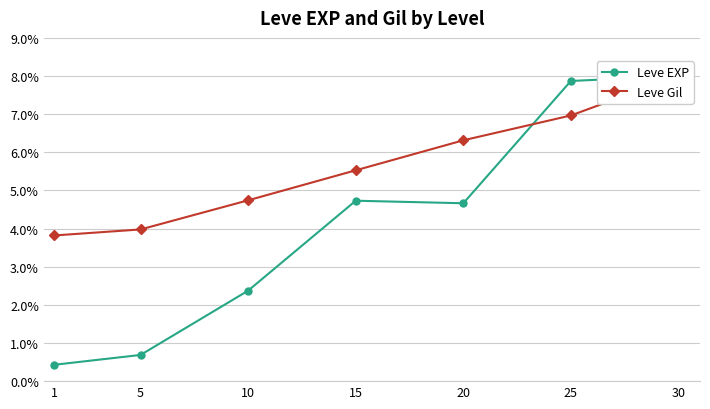

After their last crossing, which series has the higher values: Leve EXP or Leve Gil?

Leve EXP